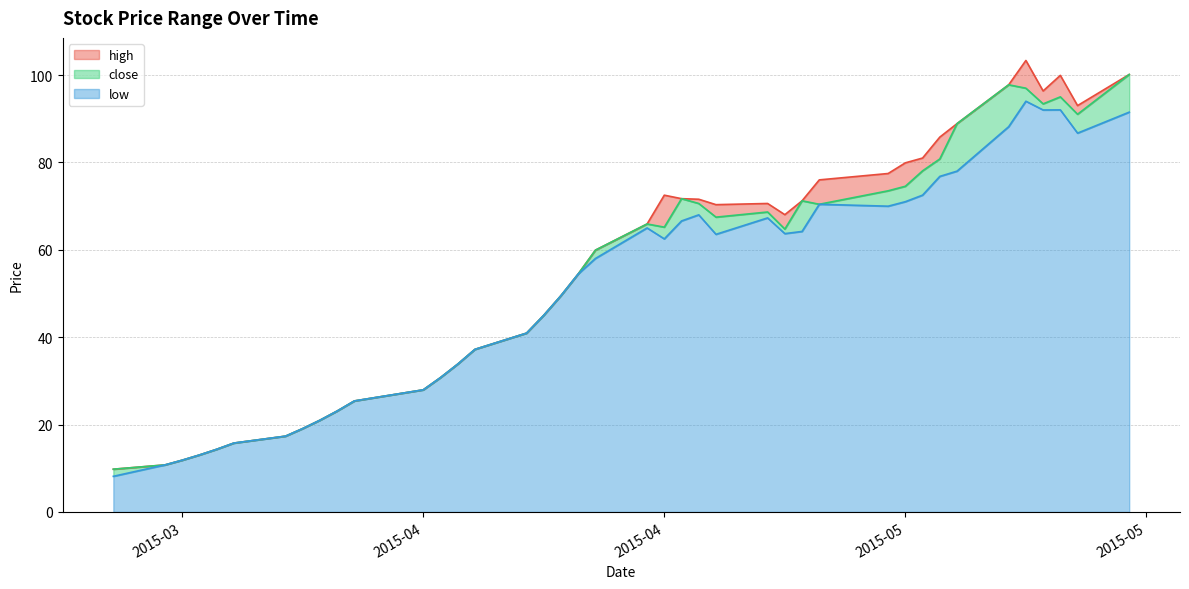

What is the difference between the maximum and minimum values in the low series?

85.8